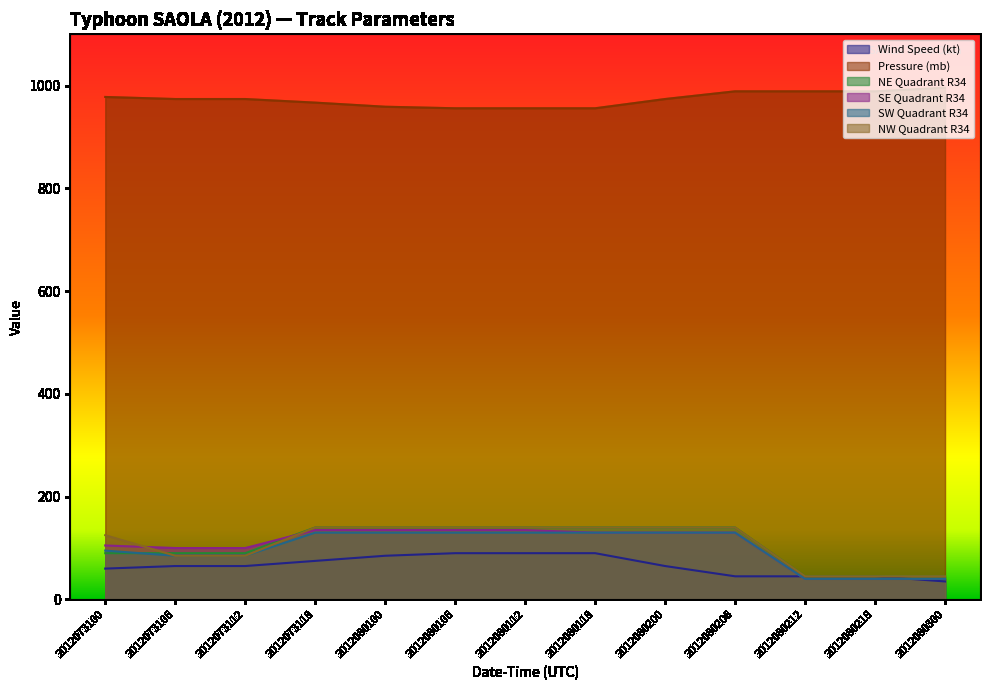

Reading left to right, list all the values displayed in this chart.

Wind Speed (kt): 2012073100=60	2012073106=65	2012073112=65	2012073118=75	2012080100=85	2012080106=90	2012080112=90	2012080118=90	2012080200=65	2012080206=45	2012080212=45	2012080218=45	2012080300=35
Pressure (mb): 2012073100=978	2012073106=974	2012073112=974	2012073118=967	2012080100=959	2012080106=956	2012080112=956	2012080118=956	2012080200=974	2012080206=989	2012080212=989	2012080218=989	2012080300=996
NE Quadrant R34: 2012073100=90	2012073106=90	2012073112=90	2012073118=140	2012080100=140	2012080106=140	2012080112=140	2012080118=140	2012080200=140	2012080206=140	2012080212=45	2012080218=45	2012080300=45
SE Quadrant R34: 2012073100=105	2012073106=100	2012073112=100	2012073118=135	2012080100=135	2012080106=135	2012080112=135	2012080118=130	2012080200=130	2012080206=130	2012080212=40	2012080218=40	2012080300=40
SW Quadrant R34: 2012073100=95	2012073106=85	2012073112=85	2012073118=130	2012080100=130	2012080106=130	2012080112=130	2012080118=130	2012080200=130	2012080206=130	2012080212=40	2012080218=40	2012080300=40
NW Quadrant R34: 2012073100=125	2012073106=85	2012073112=85	2012073118=140	2012080100=140	2012080106=140	2012080112=140	2012080118=140	2012080200=140	2012080206=140	2012080212=45	2012080218=45	2012080300=45